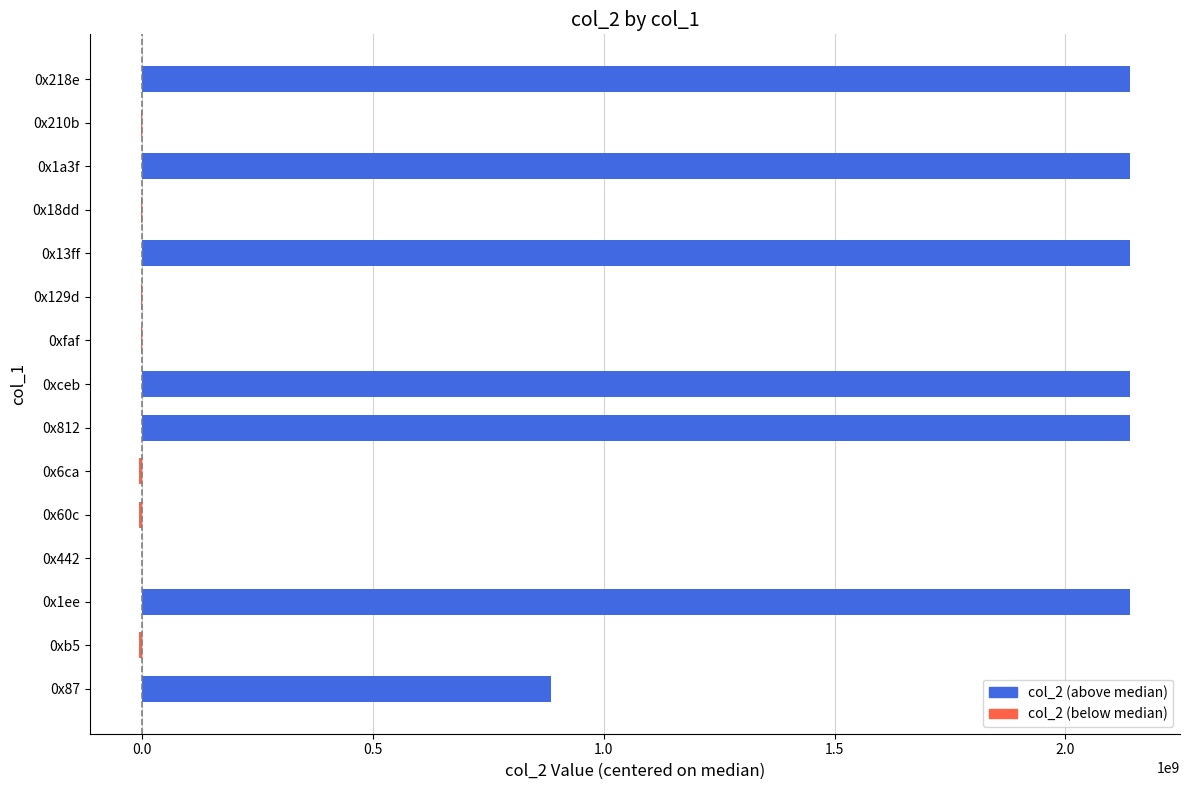

Are the bars horizontal?

Yes